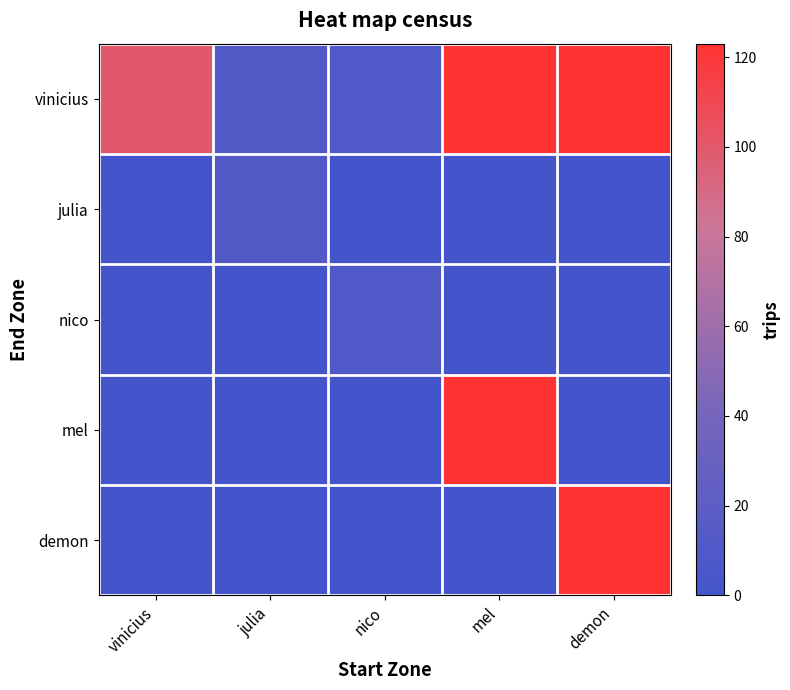

List the series in order of their peak value, highest first.

vinicius, mel, demon, julia, nico